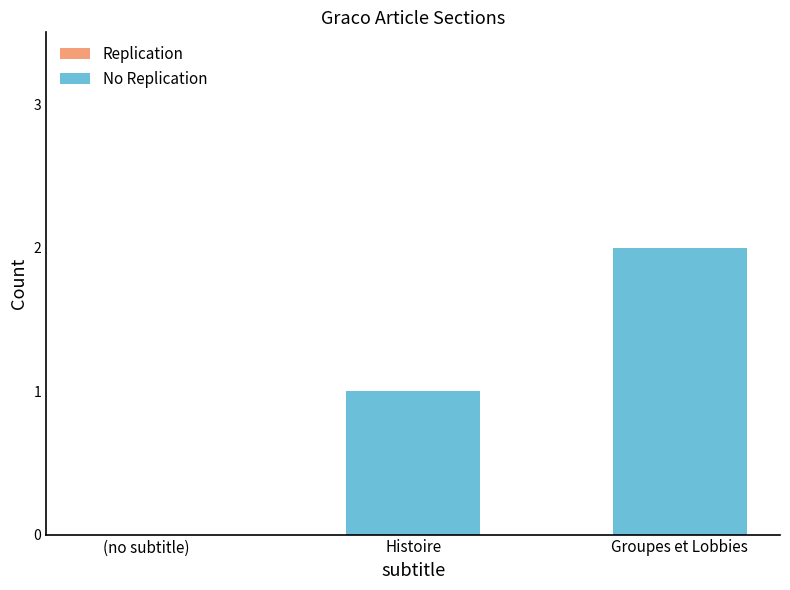

Count the number of categories in the chart.

3